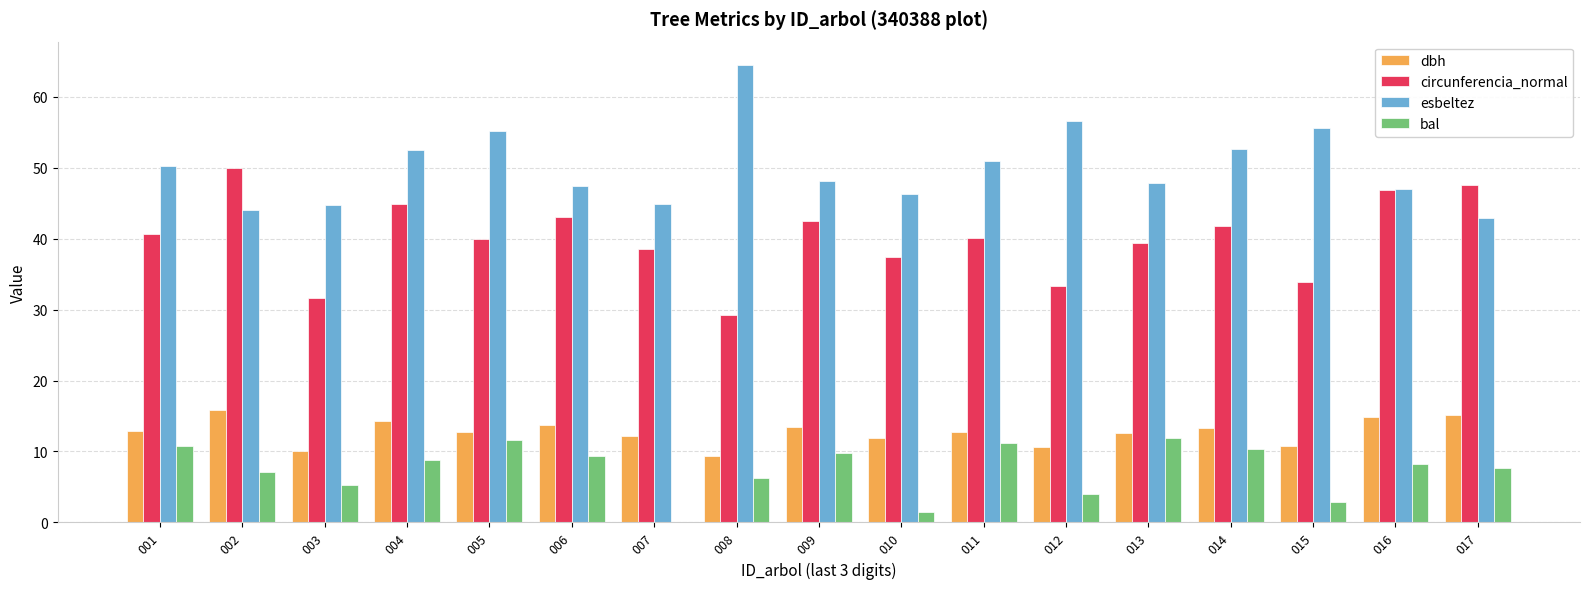

Does the chart contain stacked bars?

No